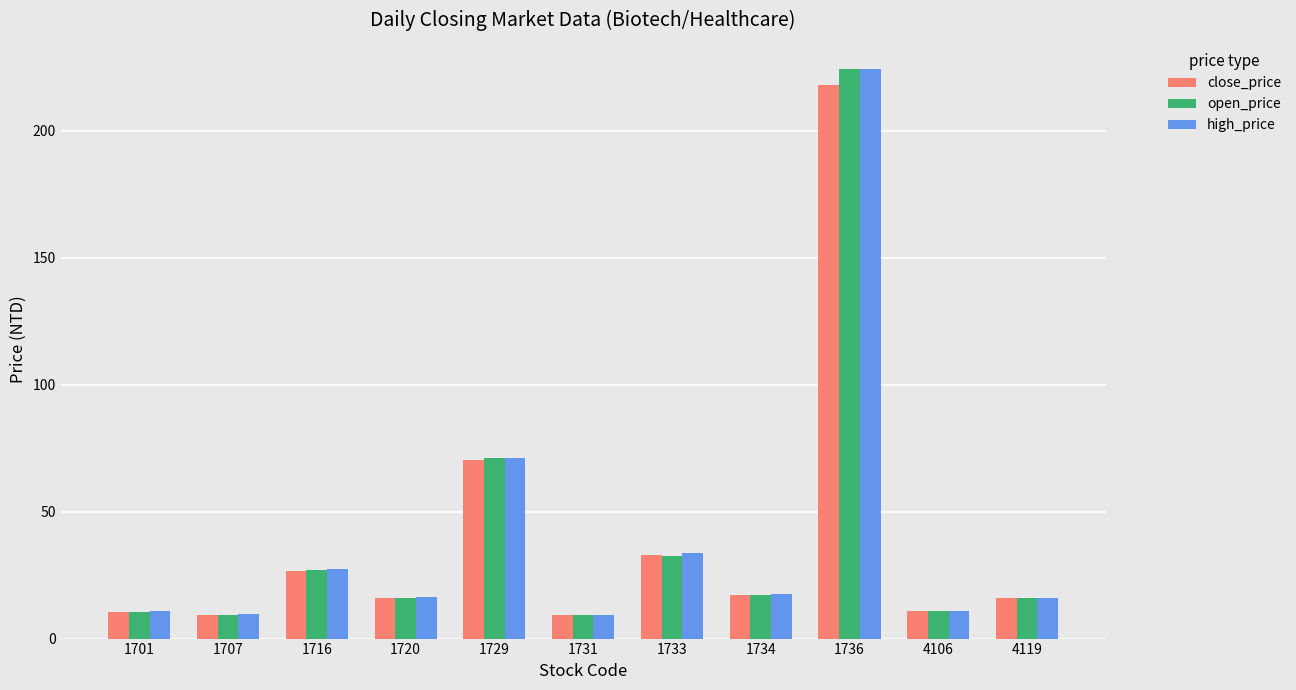

What is the difference between the second highest and second lowest values in the close_price series?

61.1